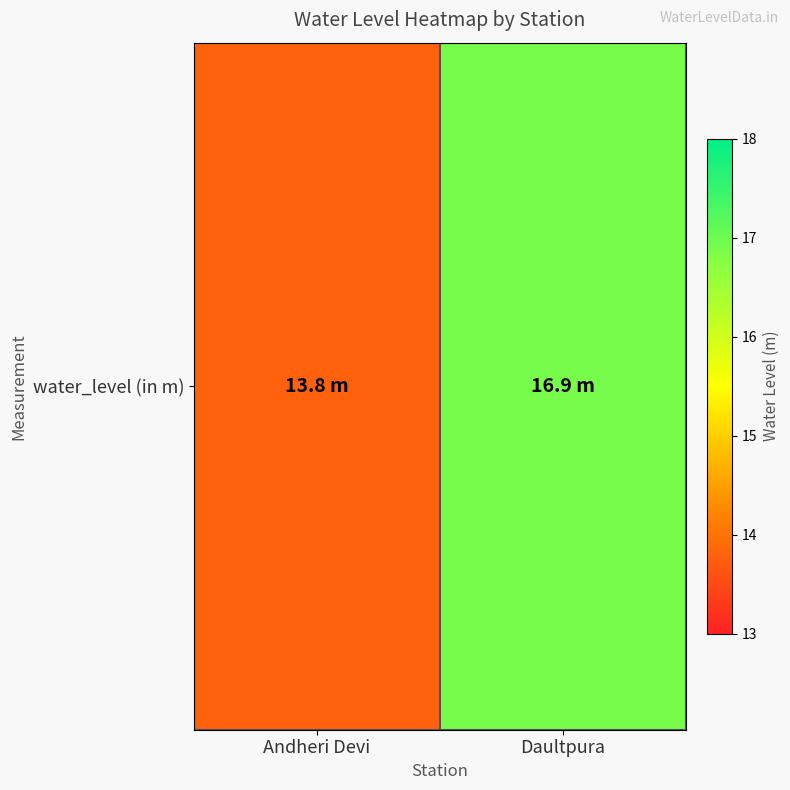

The chart shows a value of 16.9 at Daultpura. True or false?

True